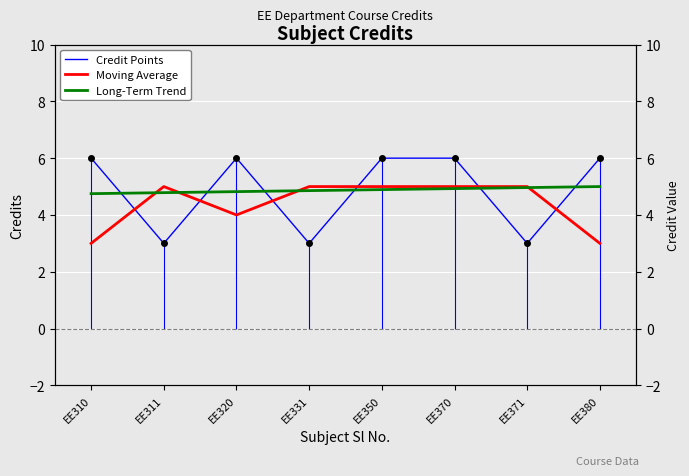

The Credit Points series shows 1.8 at EE331. True or false?

False